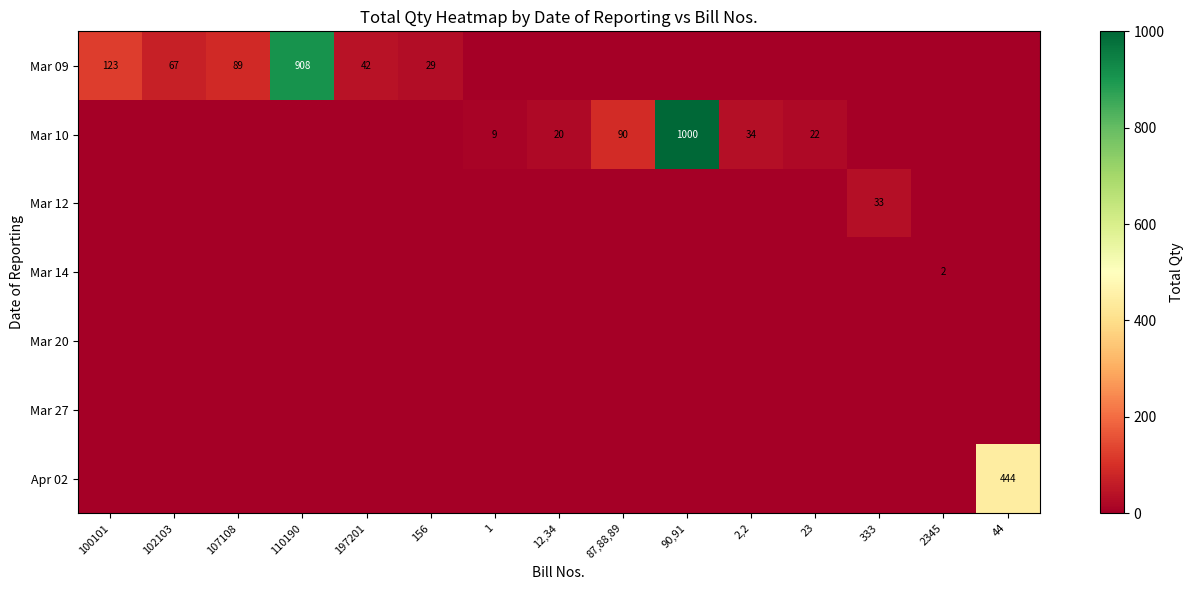

How many data points does each series have?

15